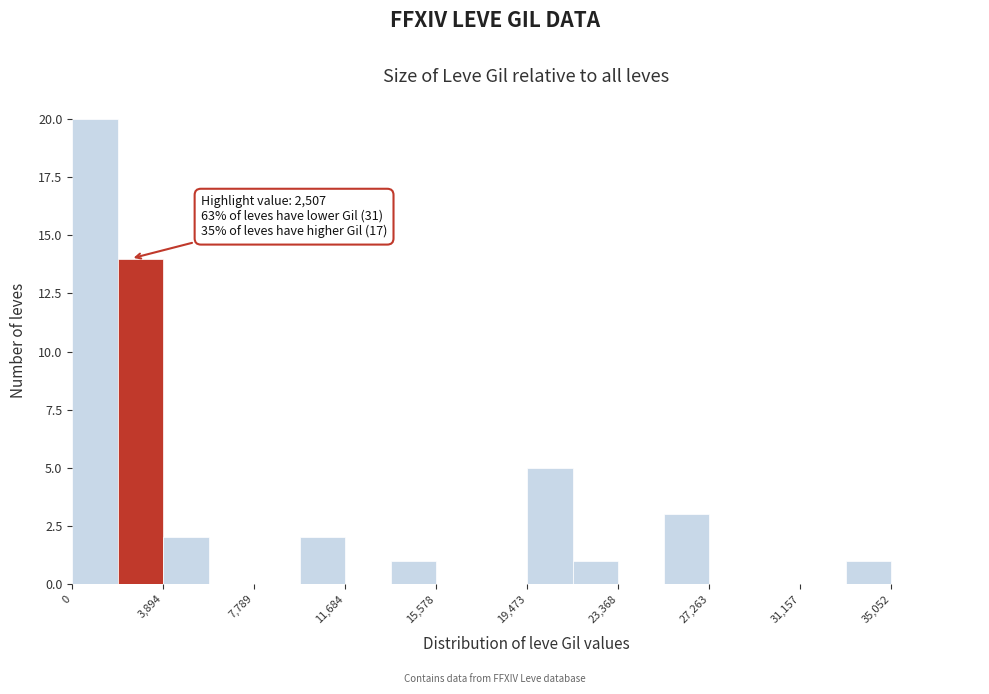

Around what value on the x-axis is the tallest bar? Give the approximate position of its centre, as read against the axis.

1000